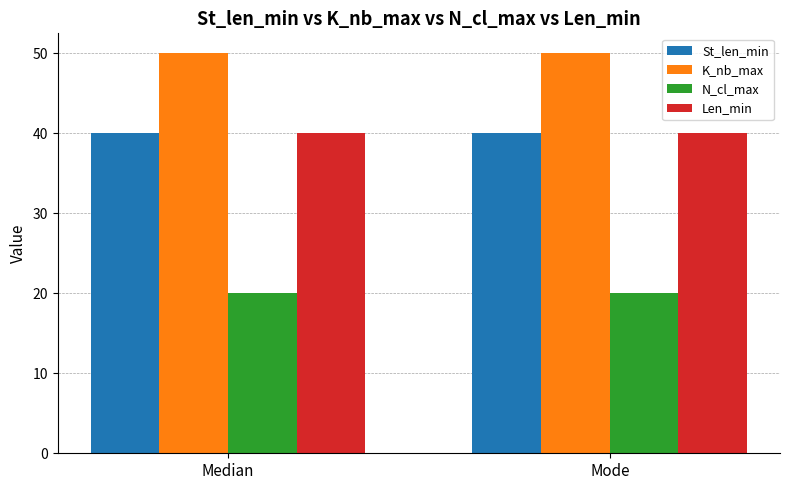

Reading right to left, extract all data points from this chart.

St_len_min: 40	40
K_nb_max: 50	50
N_cl_max: 20	20
Len_min: 40	40